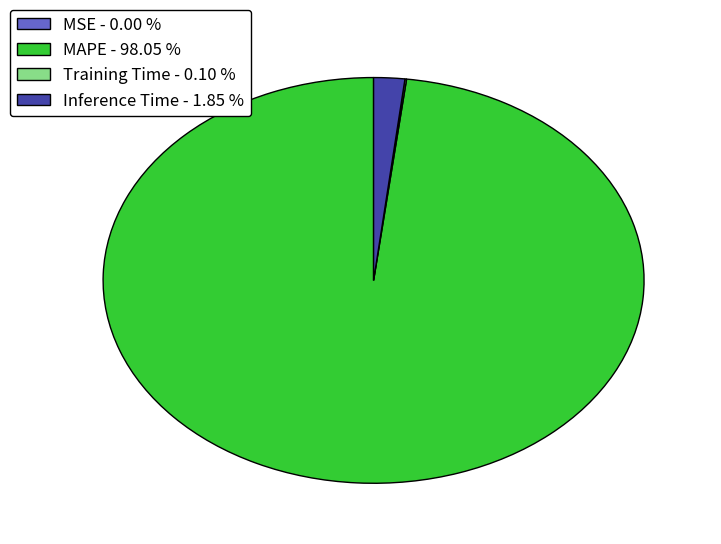

What is the largest slice in the pie chart?

MAPE - 98.05 %